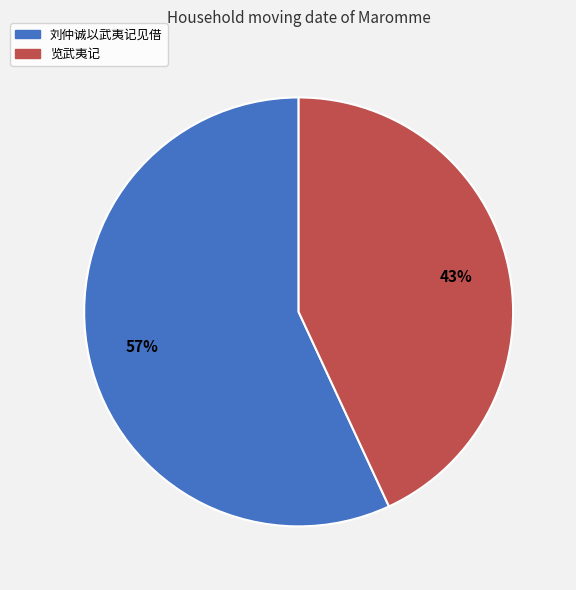

Which category has the smallest portion of the pie?

览武夷记